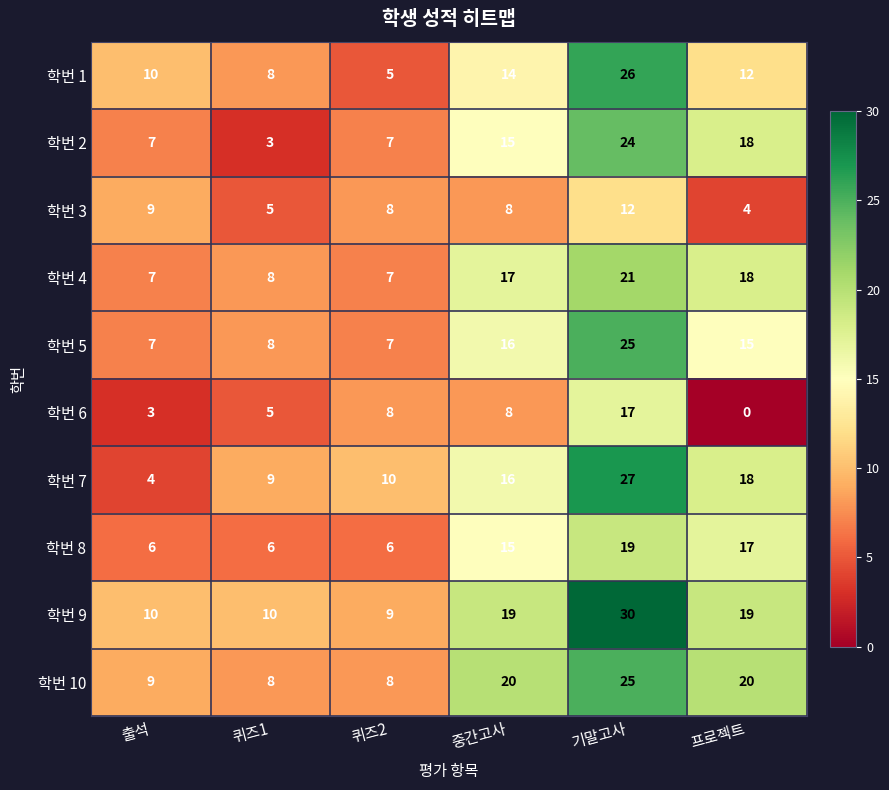

What is the difference between the 학번 2 values at 출석 and 기말고사?

17